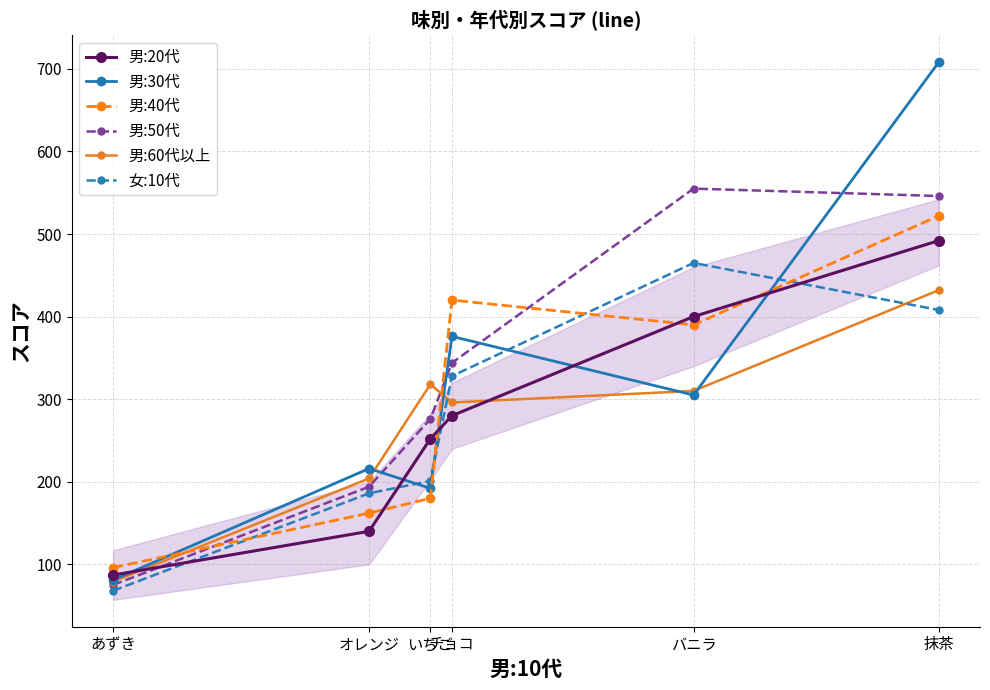

What is the value of the 女:10代 point at the 3rd from the left?

201